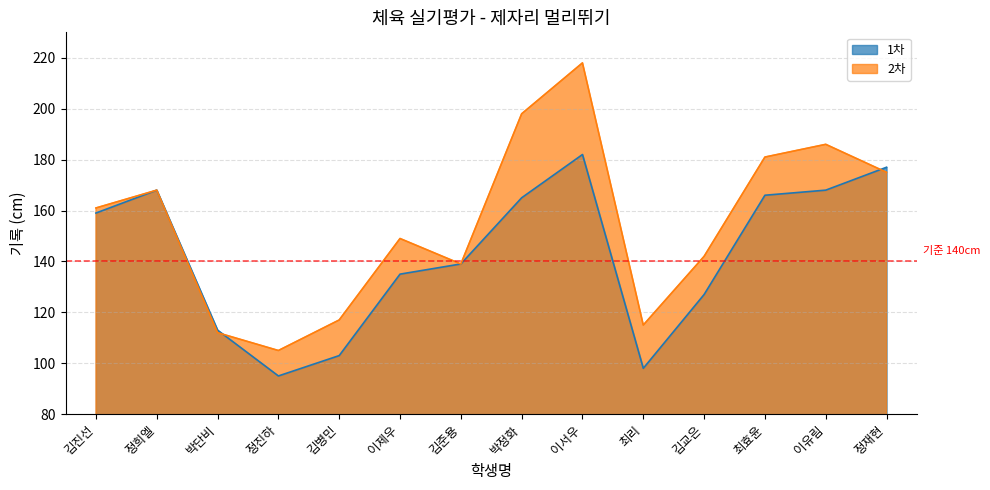

Where is 1차 nearest to the value 138?

김준용